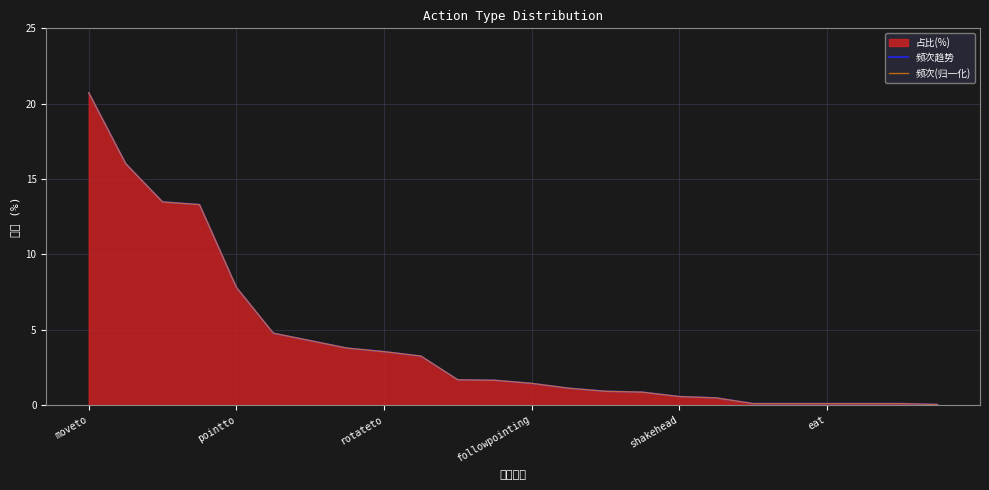

How many lines are shown in the chart?

2